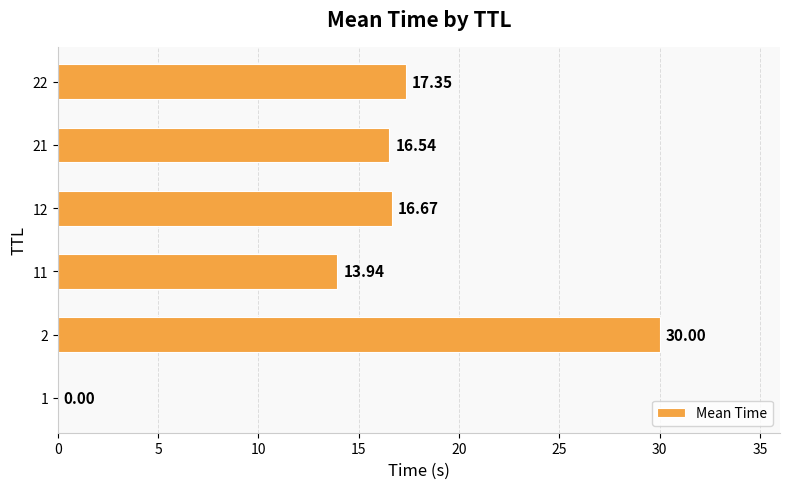

Between 12 and 21, which is larger?

12